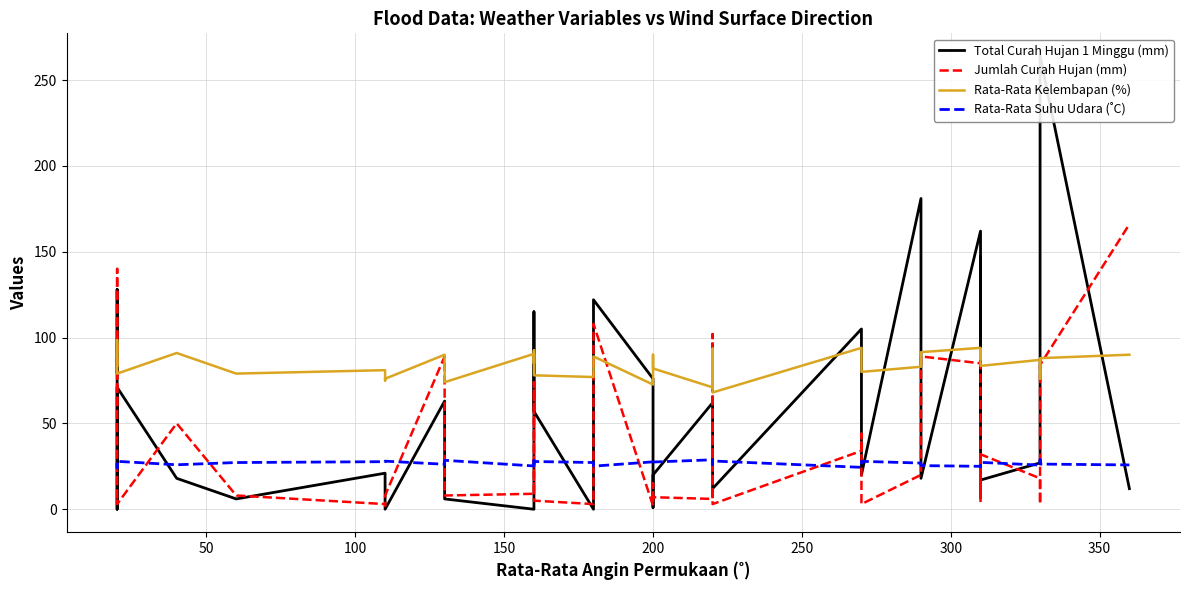

What is the value of the Jumlah Curah Hujan (mm) point at the 20th from the left?

2.0